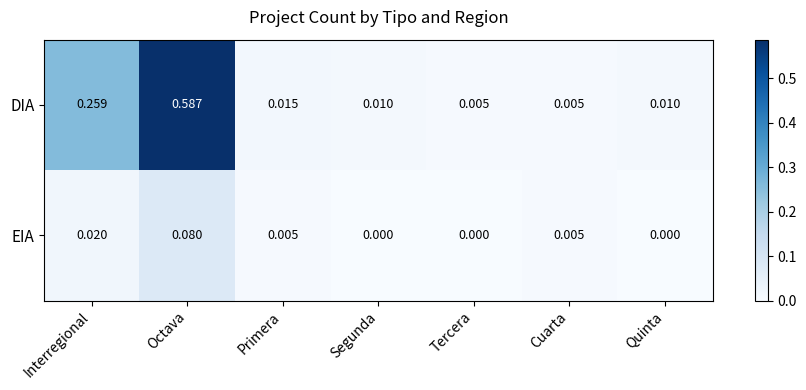

At which label does EIA reach its peak?

Octava